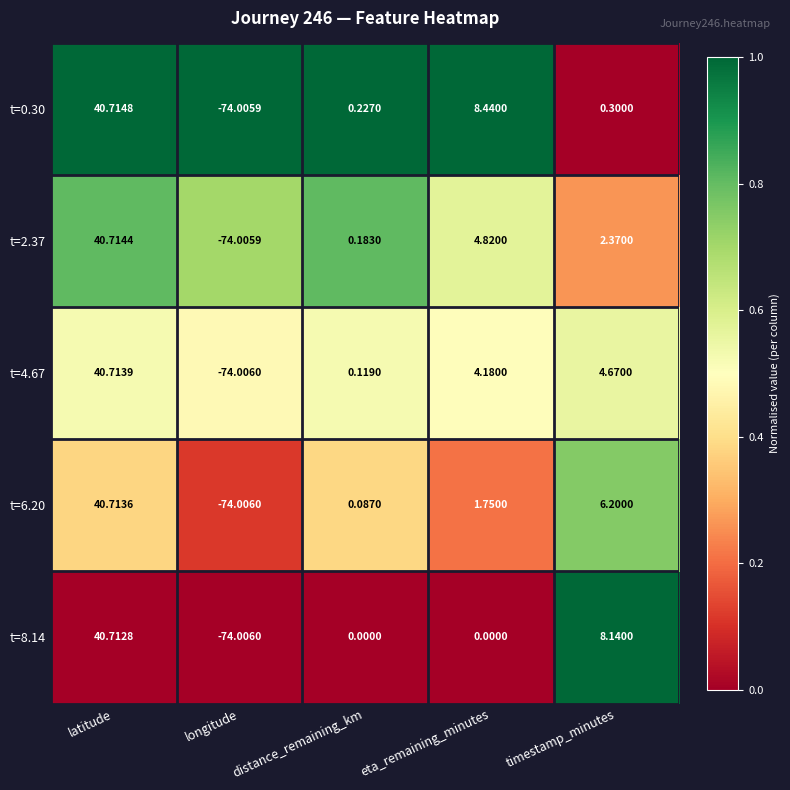

At which label does t=0.30 reach its peak?

latitude